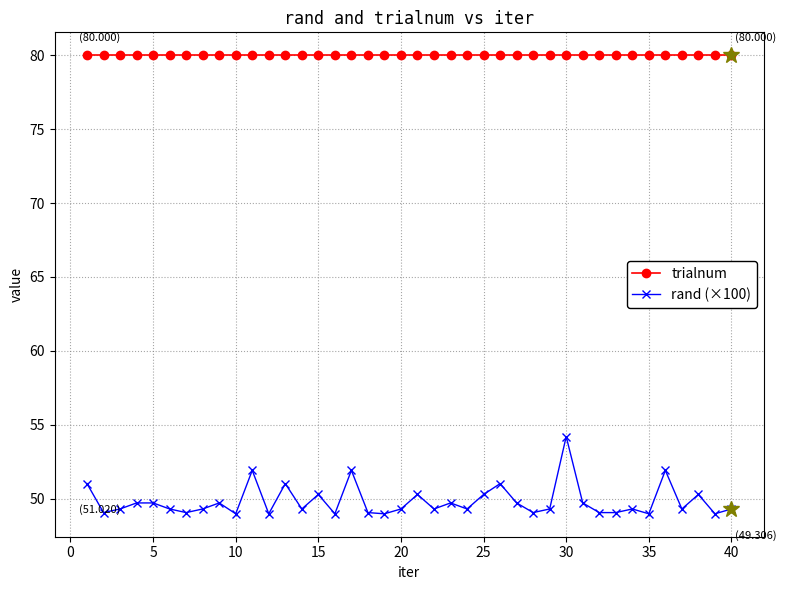

Does the chart display data point markers on the line(s)?

Yes